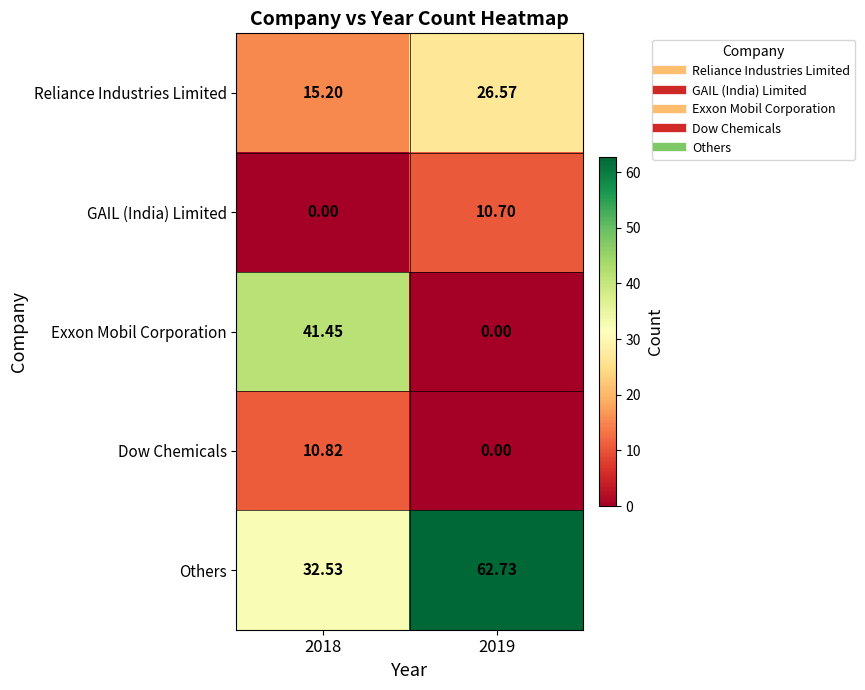

List the series in order of their peak value, lowest first.

GAIL (India) Limited, Dow Chemicals, Reliance Industries Limited, Exxon Mobil Corporation, Others